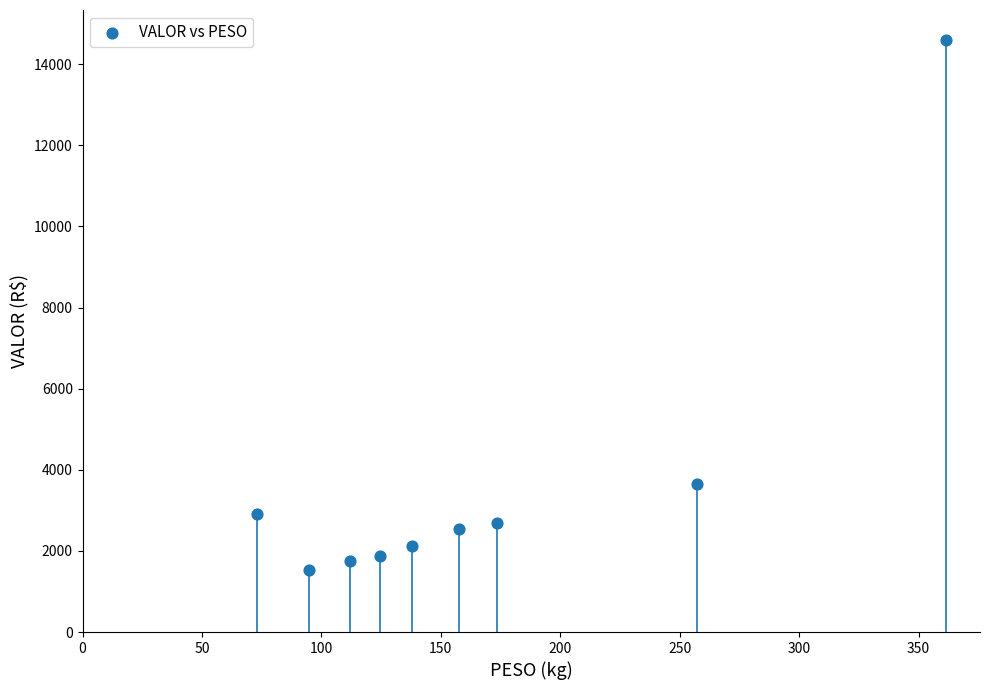

What is the average Y value?

3740.1